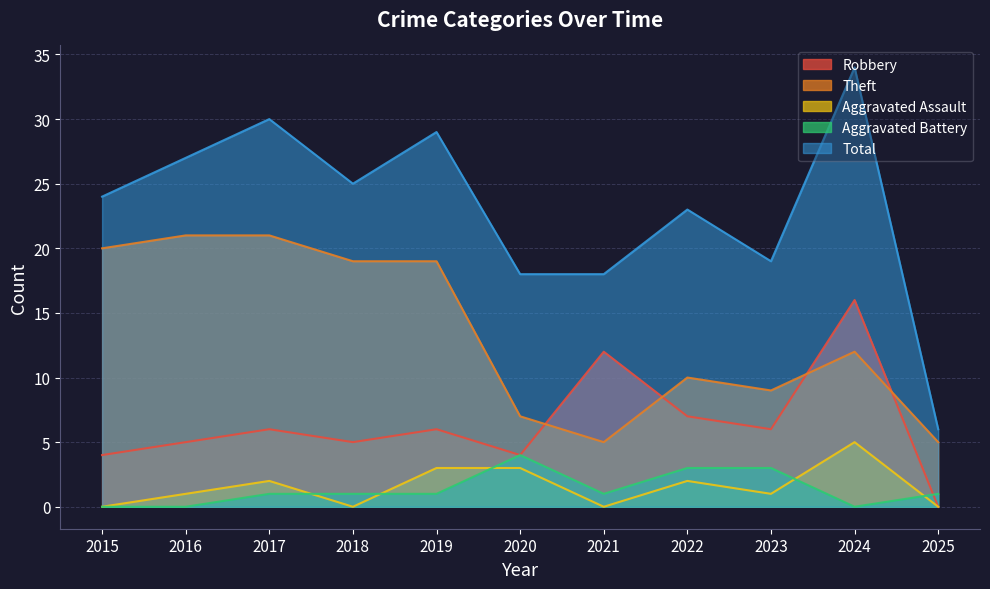

Where is the first local maximum for Robbery?

2017